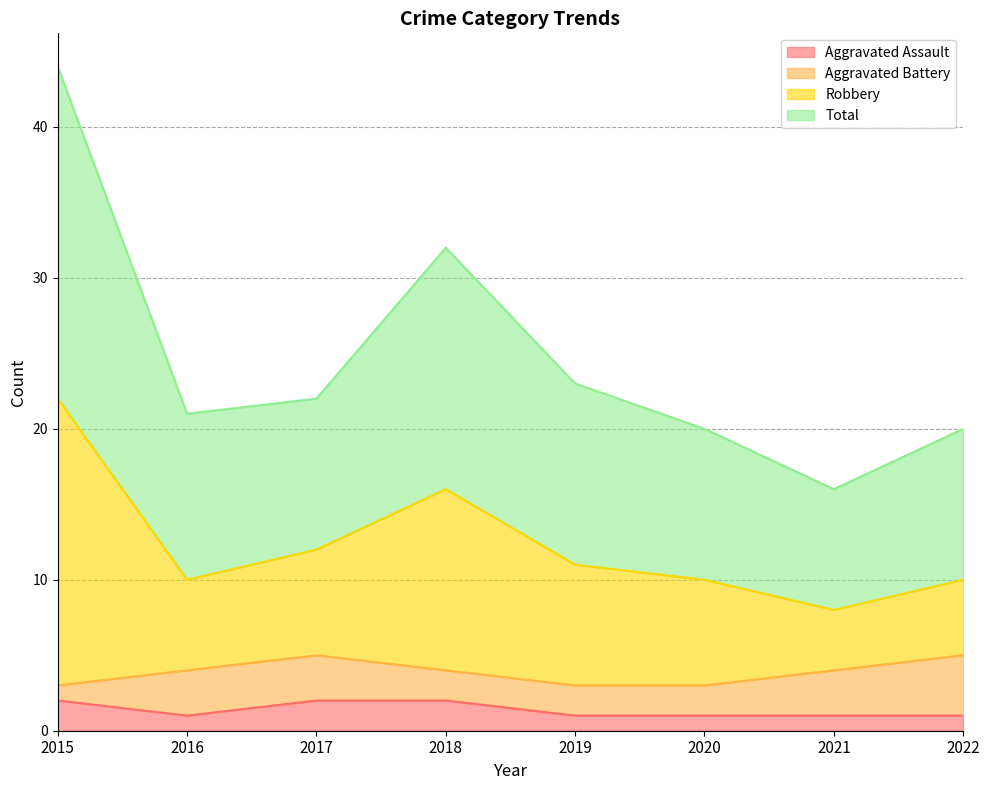

What is the difference between the highest and lowest values at 2015?

42